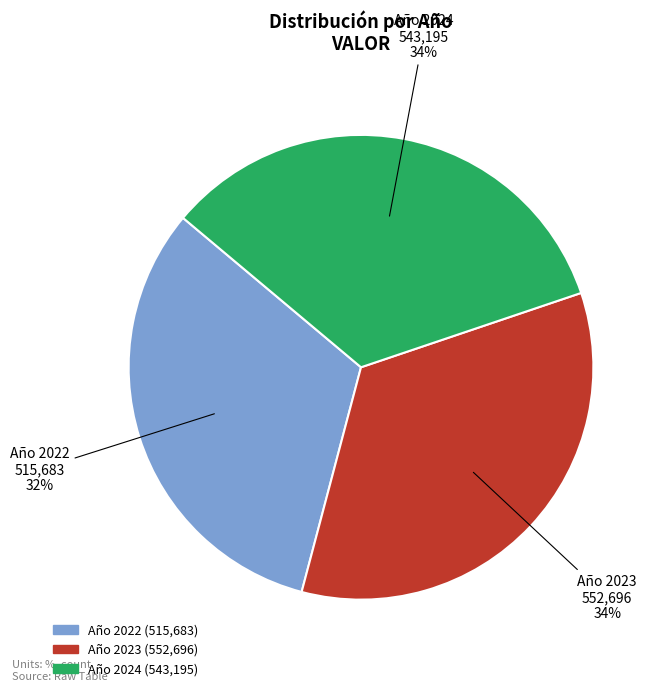

What percentage is the Año 2022 slice, to the nearest percent?

32%